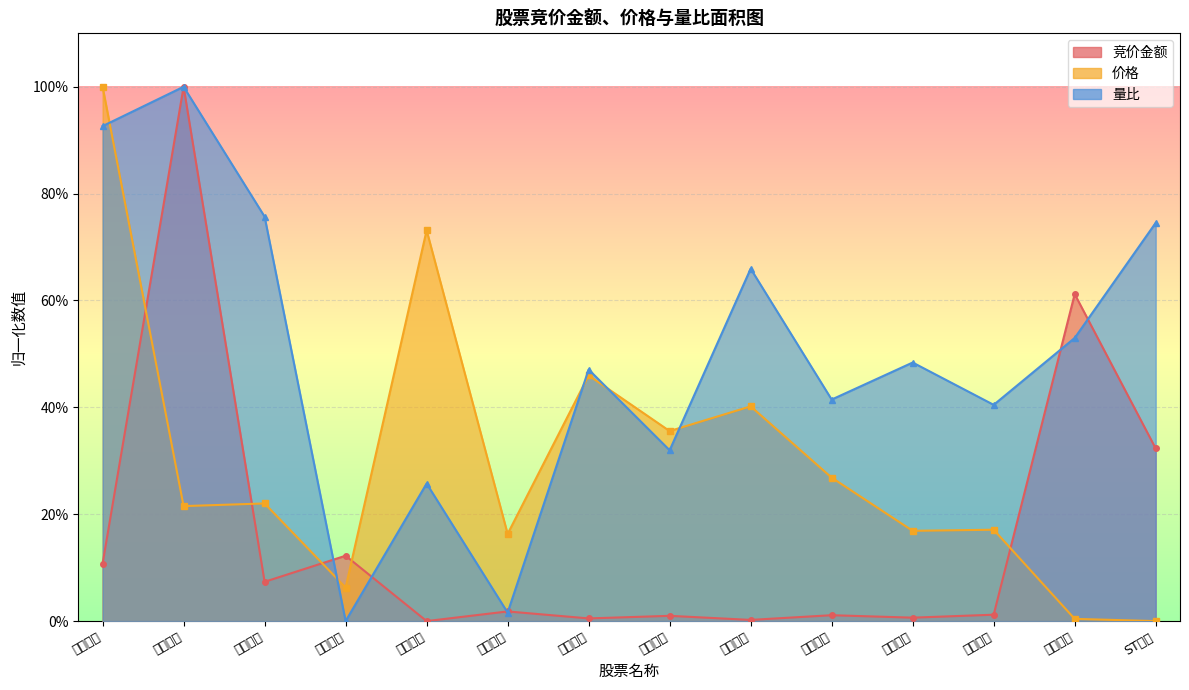

At 钒钛股份, list the series in order from largest to smallest.

竞价金额, 价格, 量比